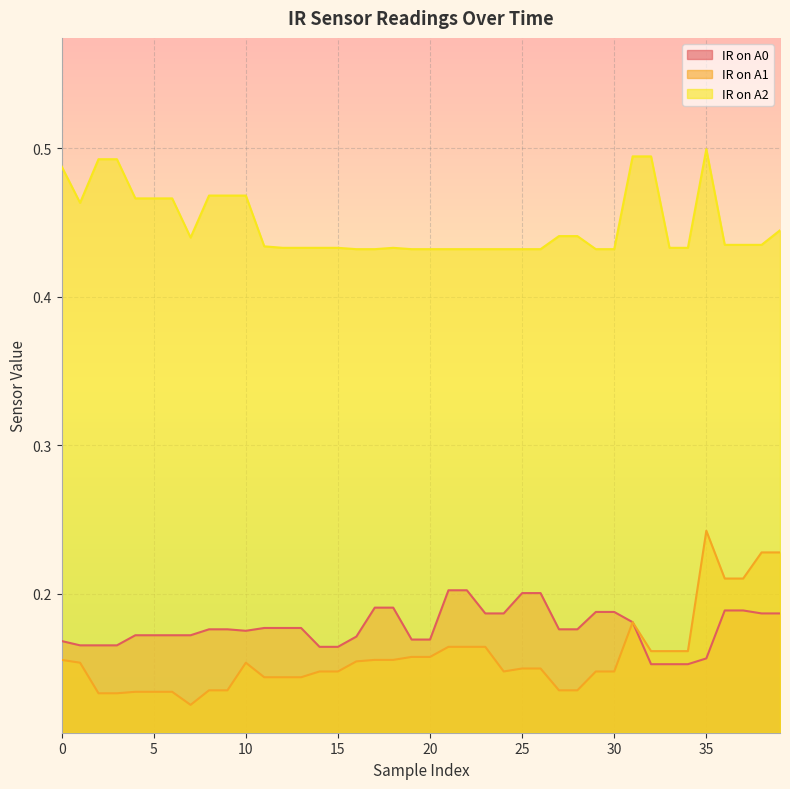

How many lines are shown in the chart?

3